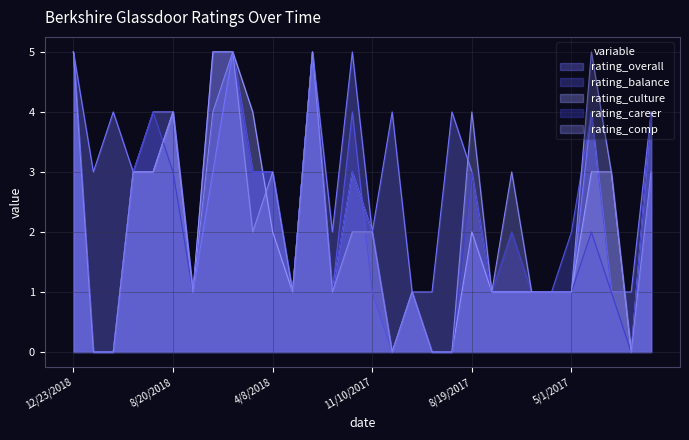

Is it true that rating_balance equals 0 at 10/8/2017?

True